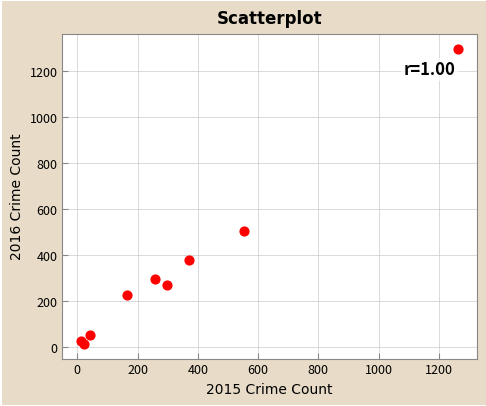

What Y value in the scatter plot is closest to 655?

505